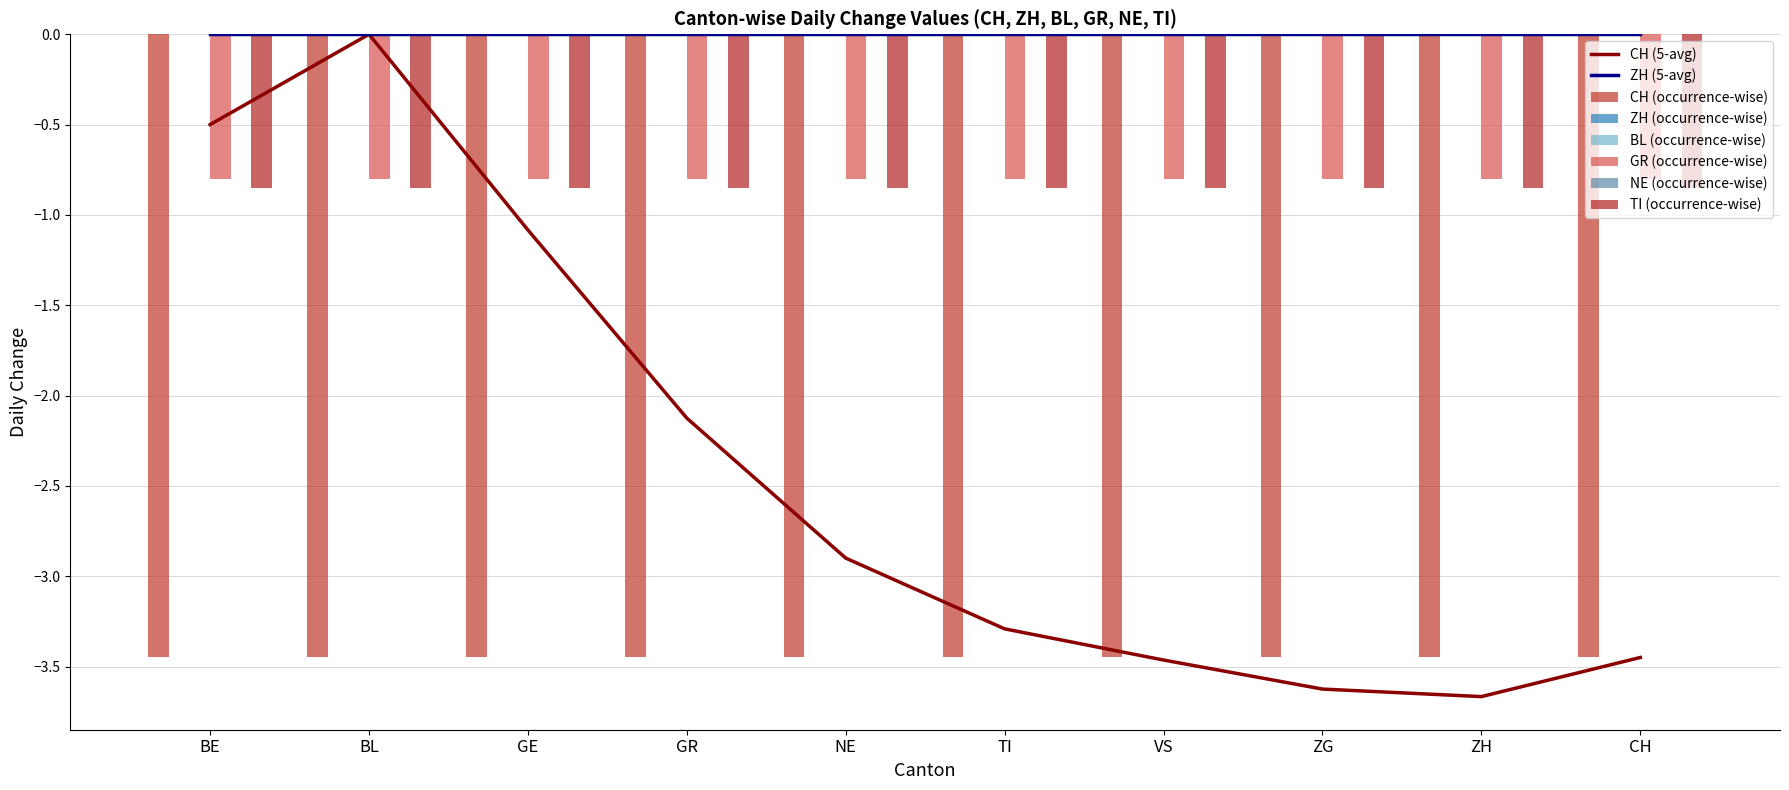

What is the label of the 3rd bar from the left?

GE